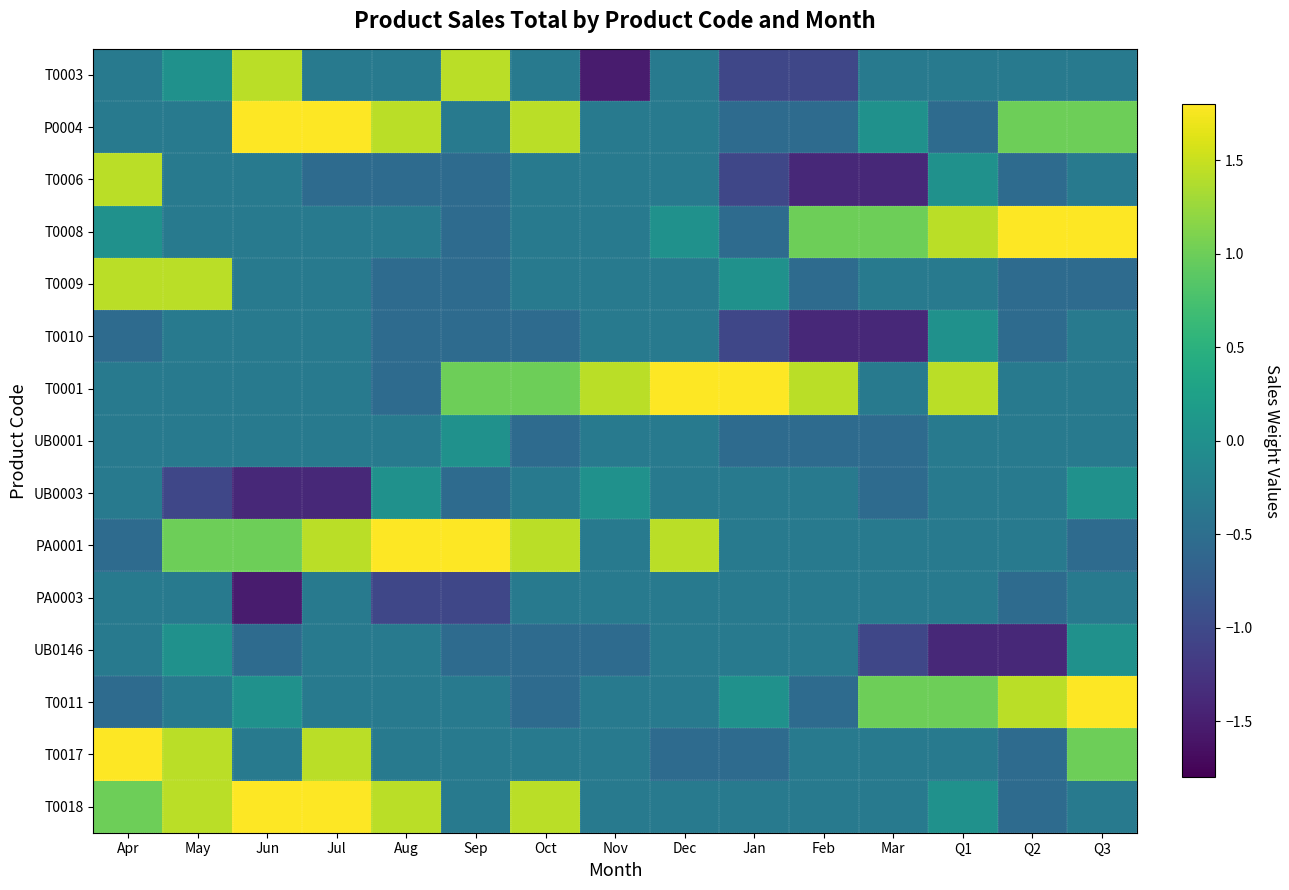

Which series has the largest total across all categories?

T0001